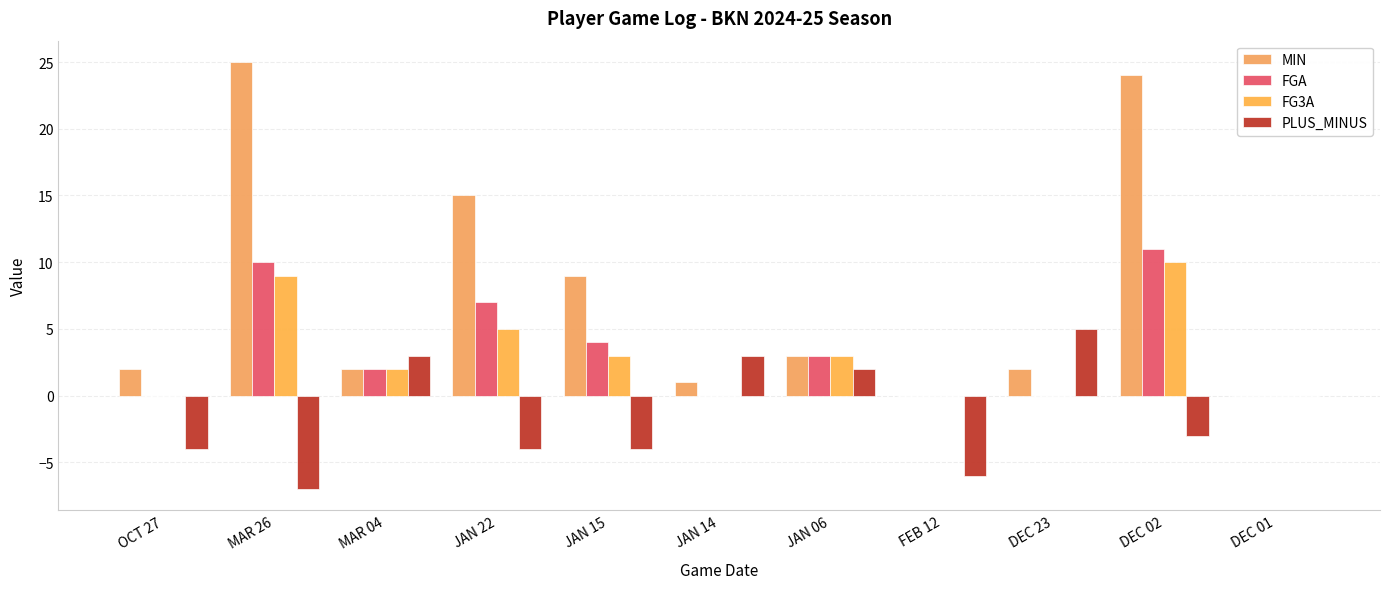

Which series has the largest range (max minus min)?

MIN